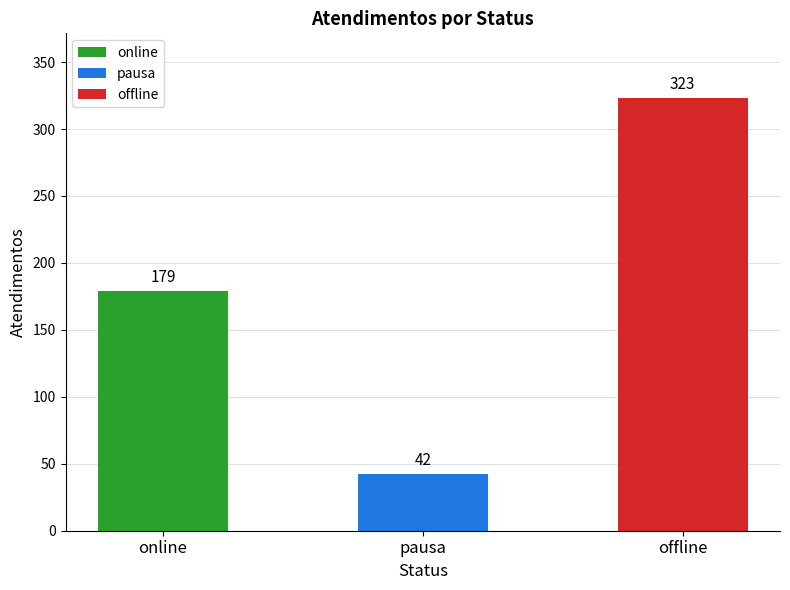

What position from the right is offline?

1